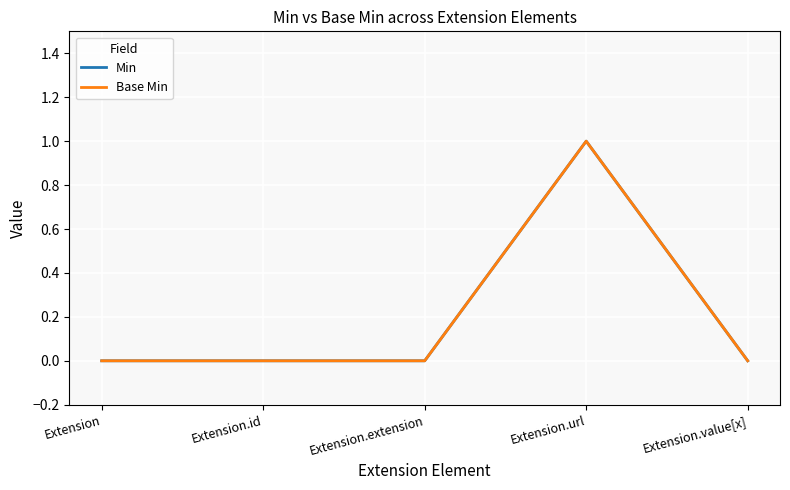

Is this an area chart (filled region under the line)?

No